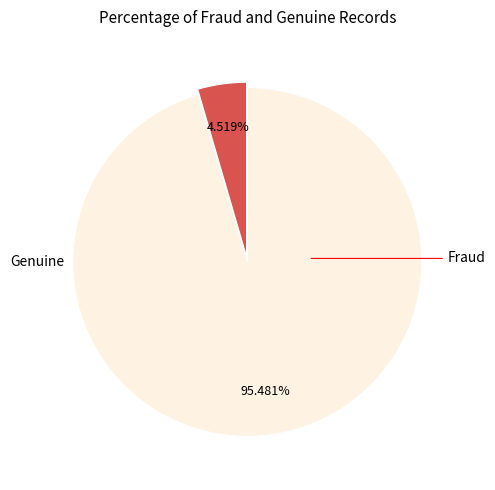

Does any single category account for the majority?

Yes